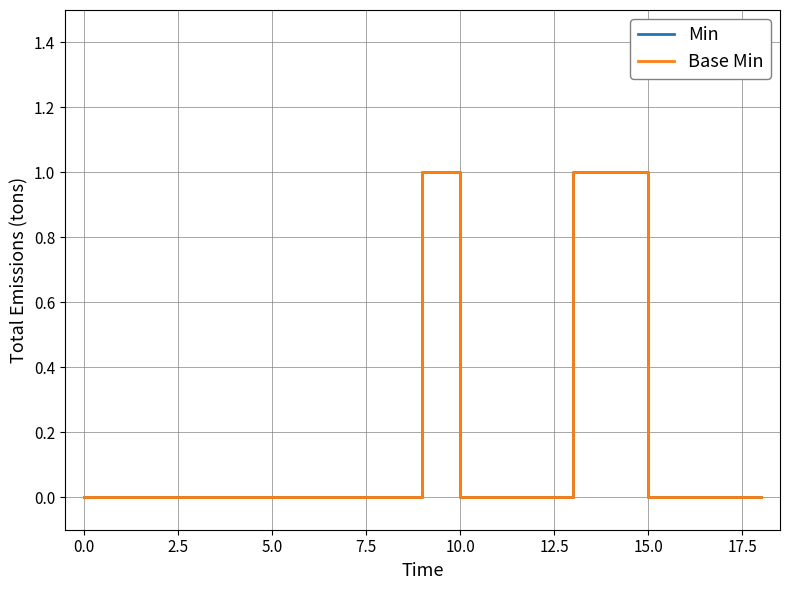

Is this an area chart (filled region under the line)?

No